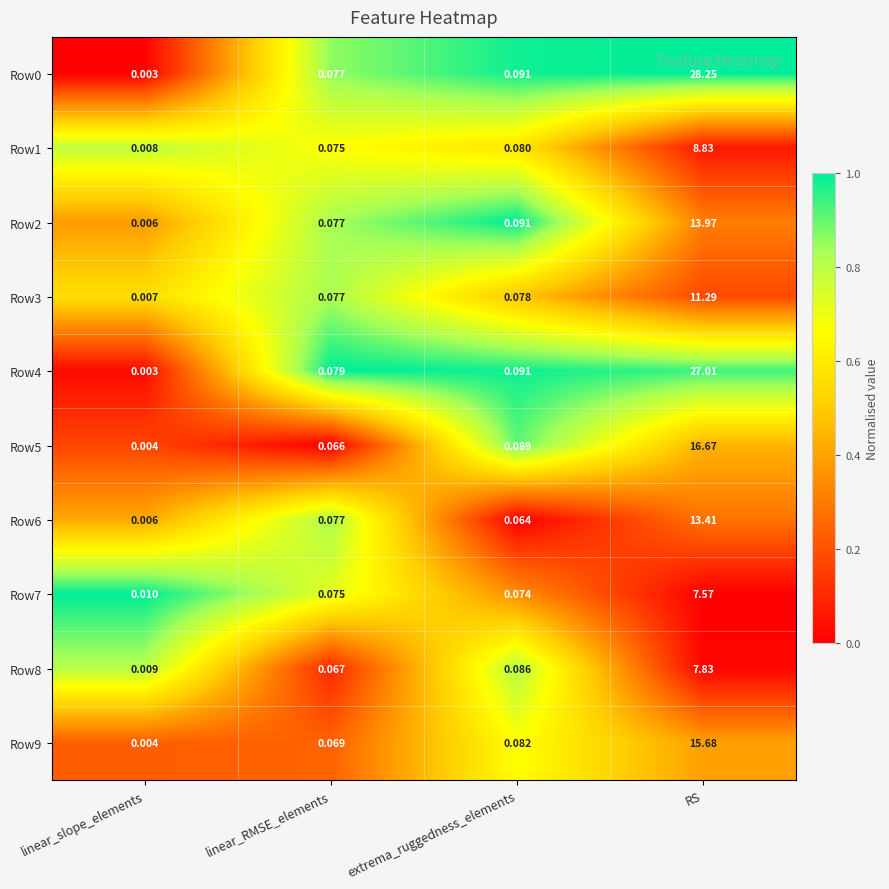

Rank the categories by Row0 value from highest to lowest.

RS, extrema_ruggedness_elements, linear_RMSE_elements, linear_slope_elements